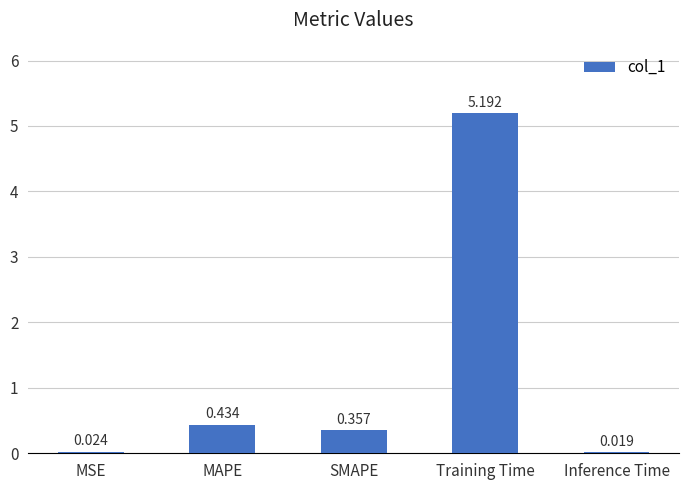

At which label is the value closest to 2?

MAPE